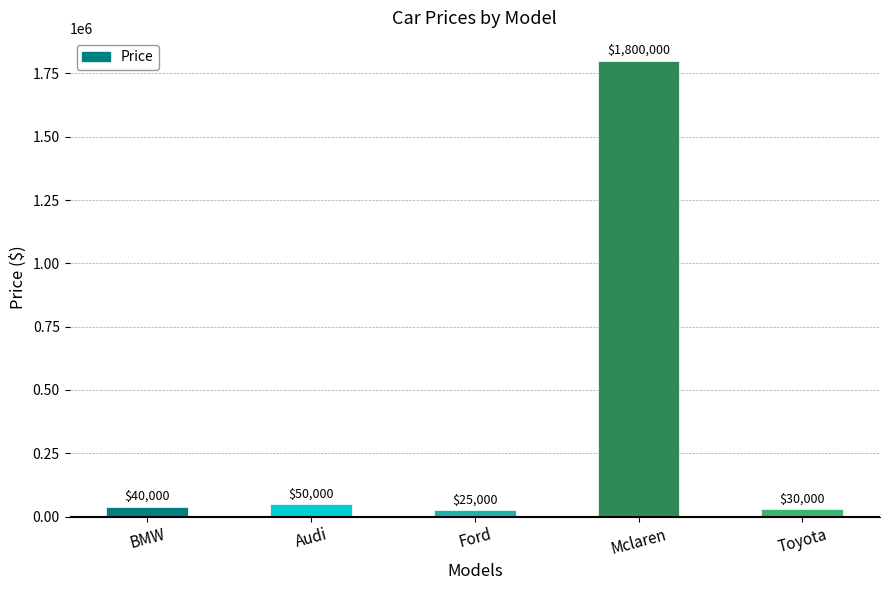

What is the difference between the maximum and minimum values?

1775000